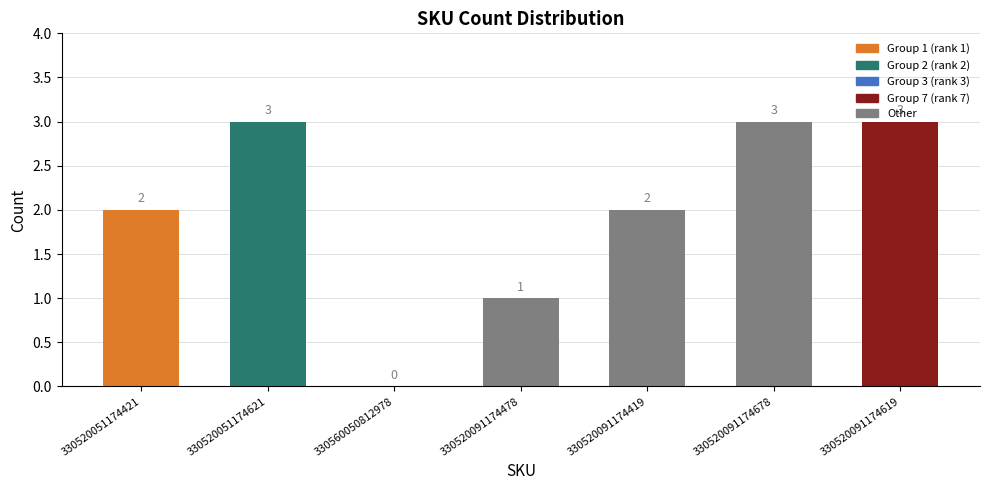

What is the maximum value shown in the chart?

3